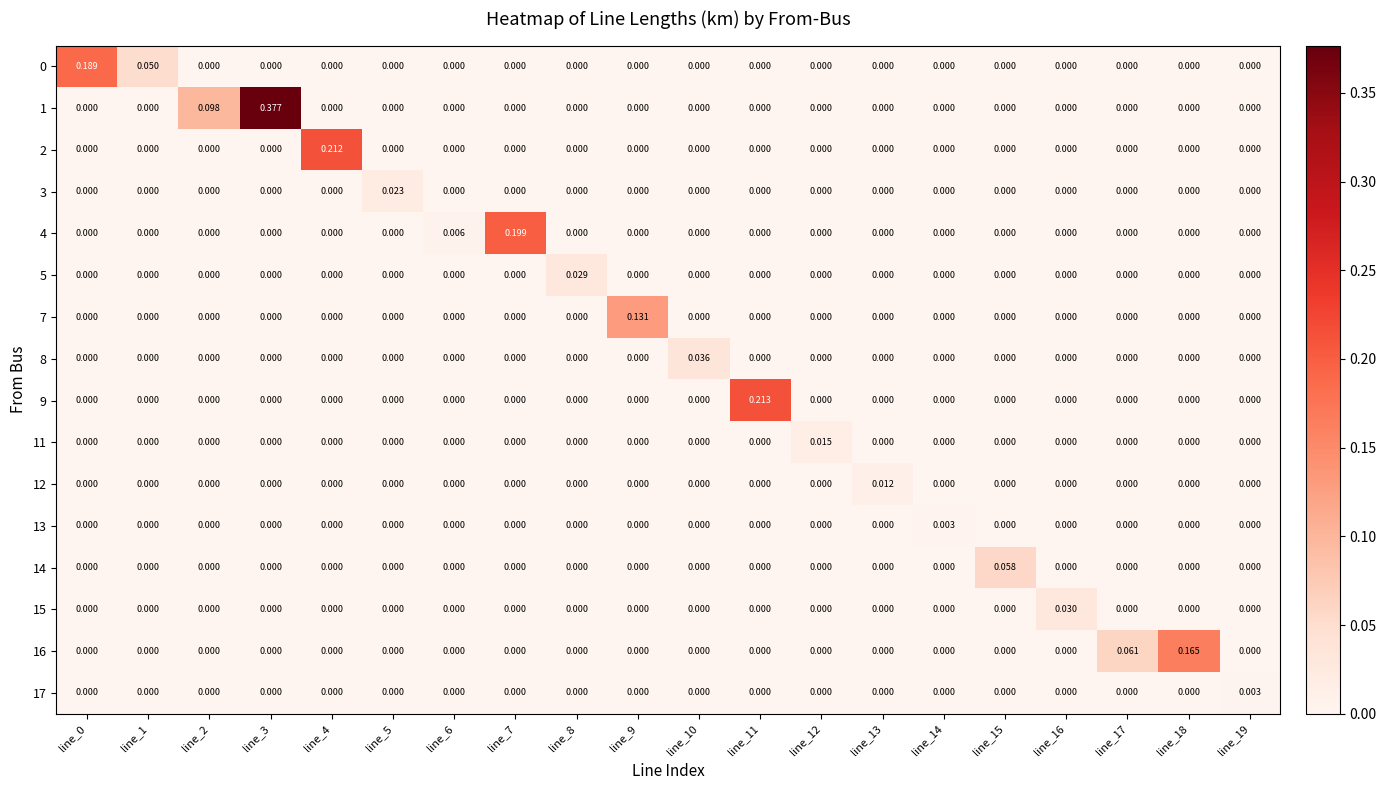

How many distinct data groups are displayed?

16